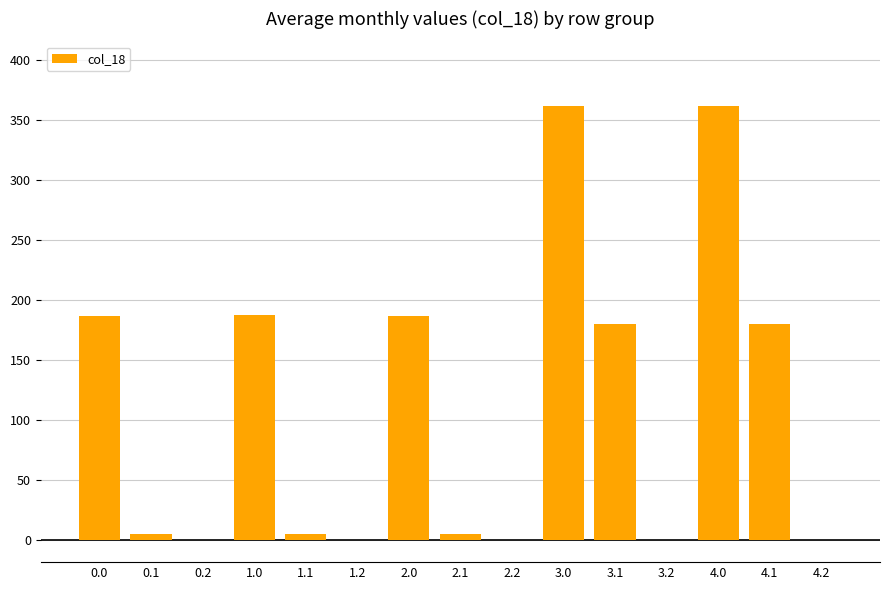

Are the bars grouped side by side (vs. stacked)?

No